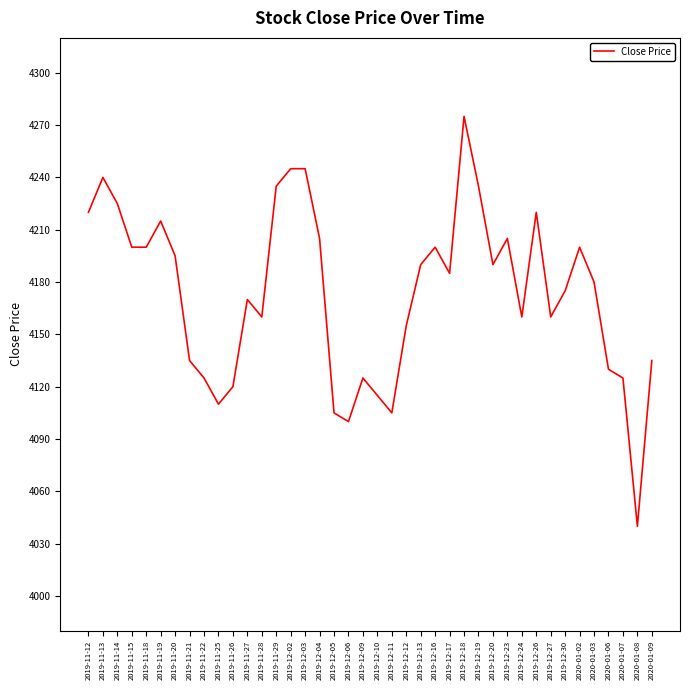

At which category does the chart reach its minimum across all series?

2020-01-08